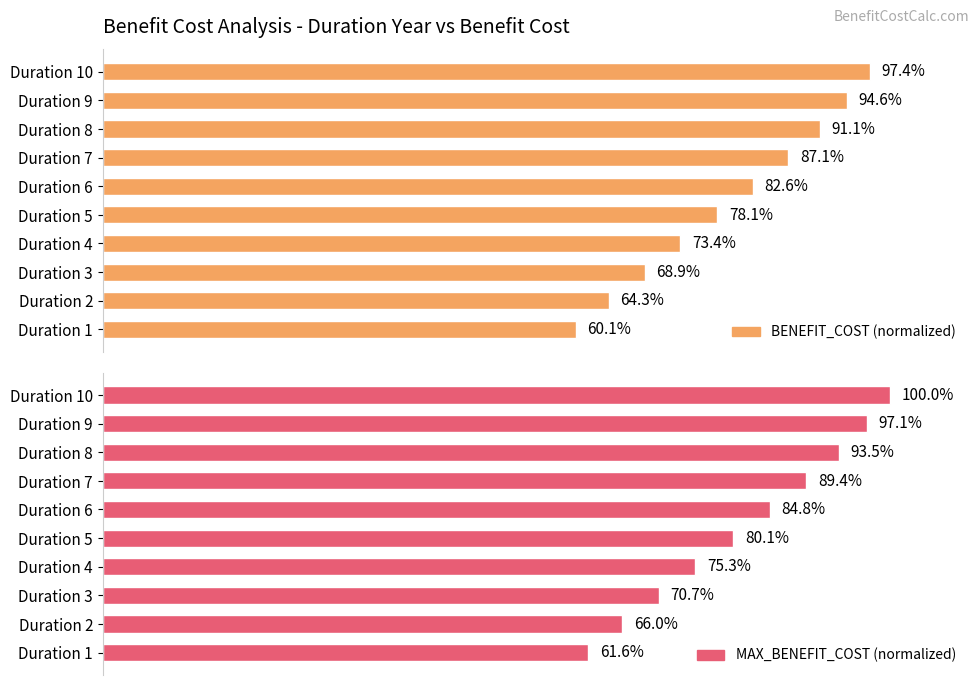

How many distinct data groups are displayed?

2